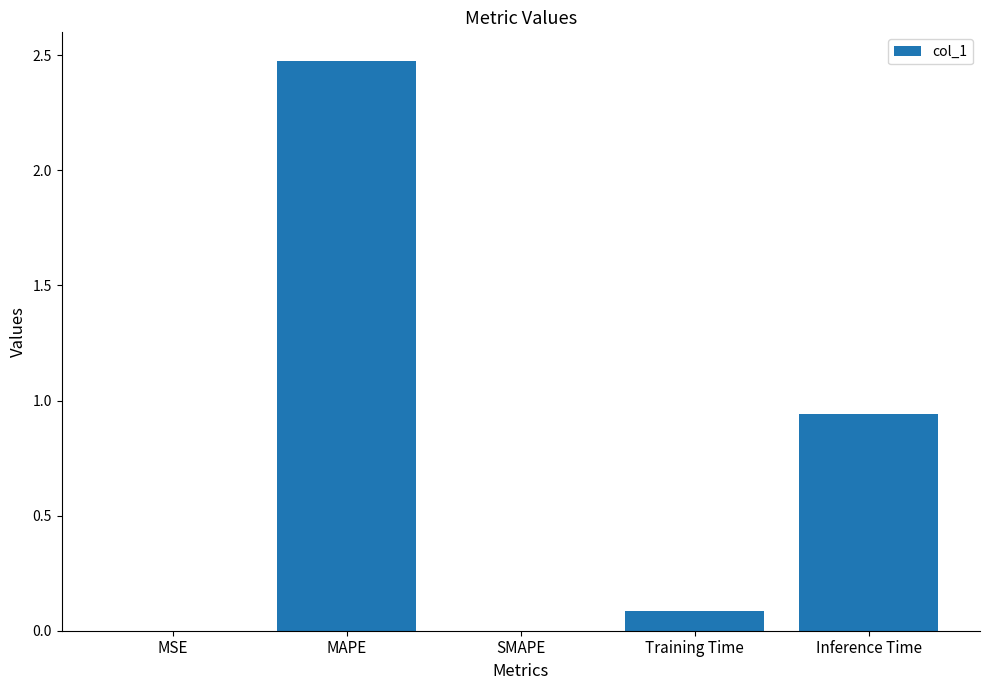

What is the maximum value shown in the chart?

2.5